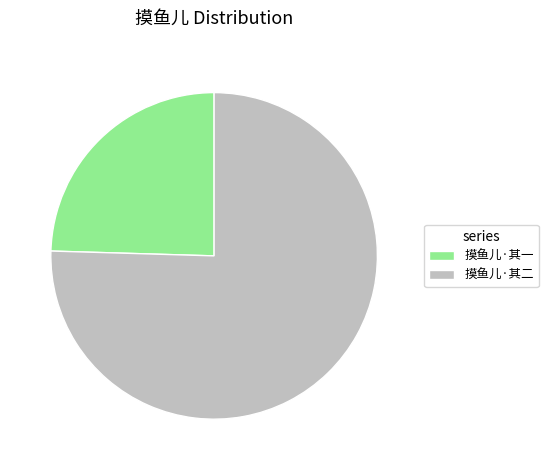

Which category accounts for the majority?

摸鱼儿·其二